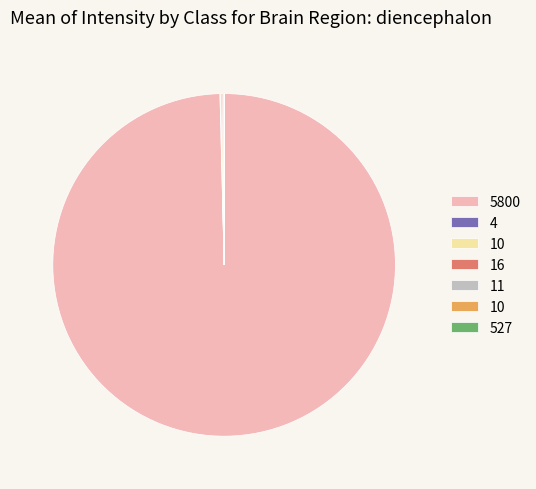

Is there a majority slice in this chart?

Yes